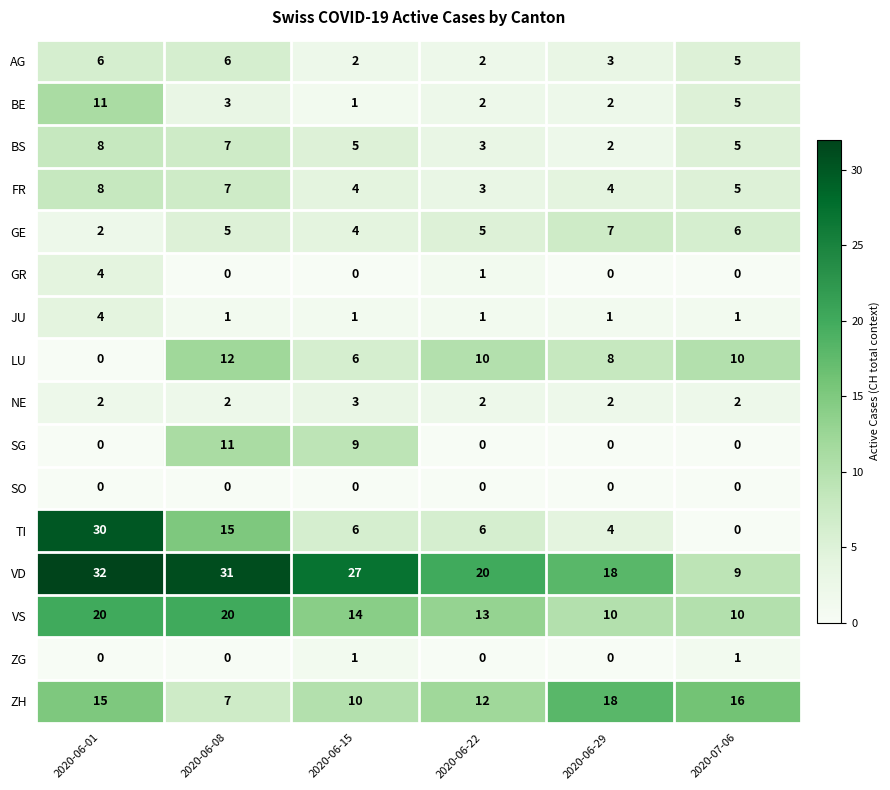

What is the maximum value for VS?

20